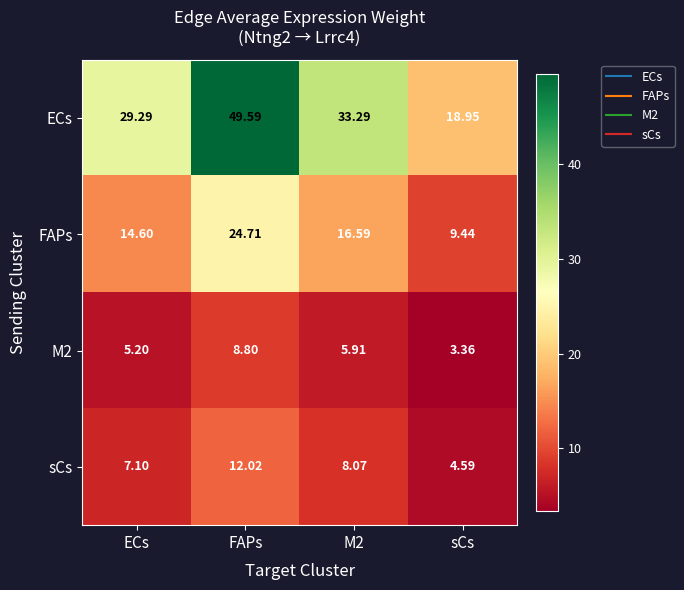

Which category has the lowest value in the M2 series?

sCs